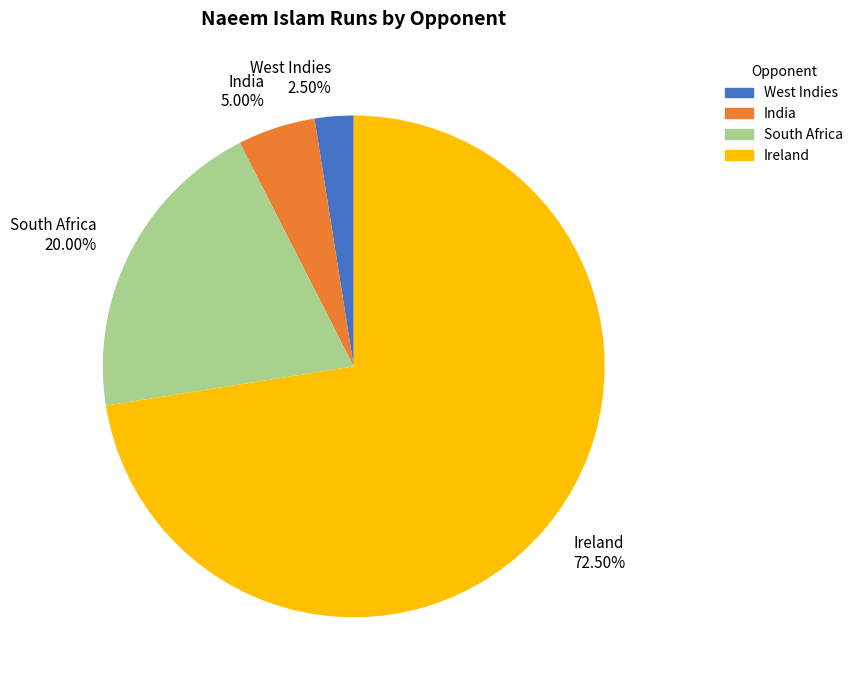

Does Ireland account for over 50% of the chart?

Yes